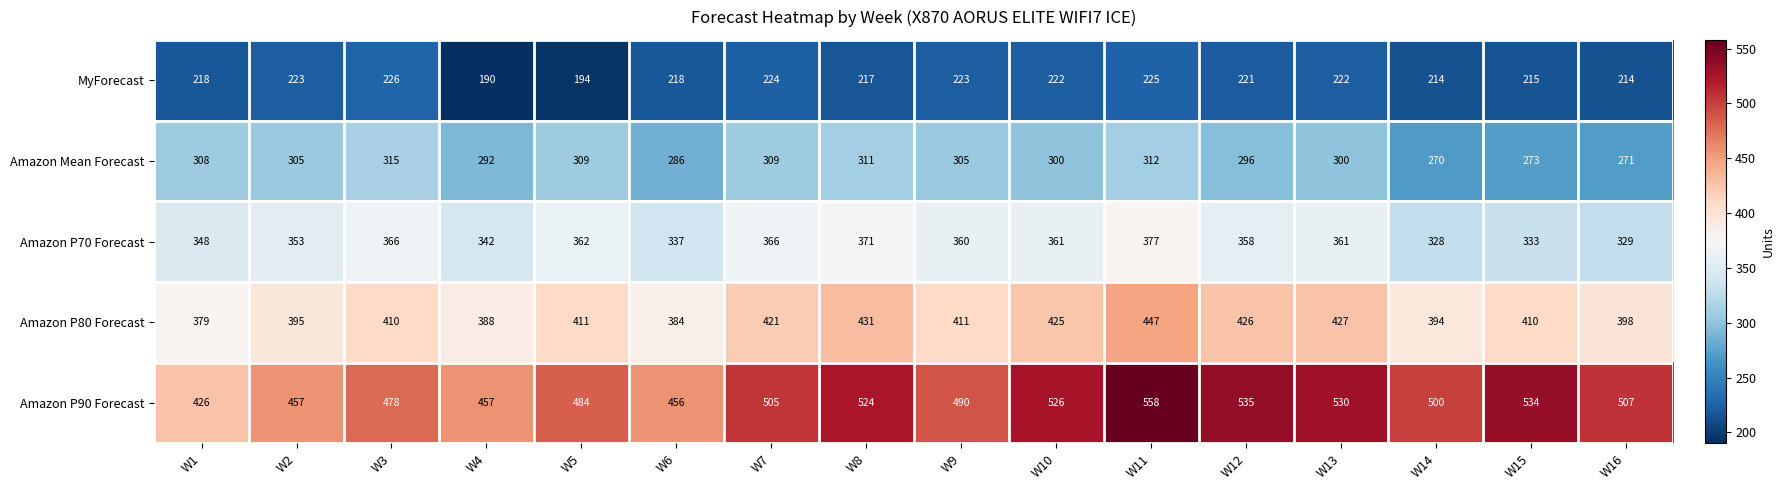

Count the number of data series in this chart.

5